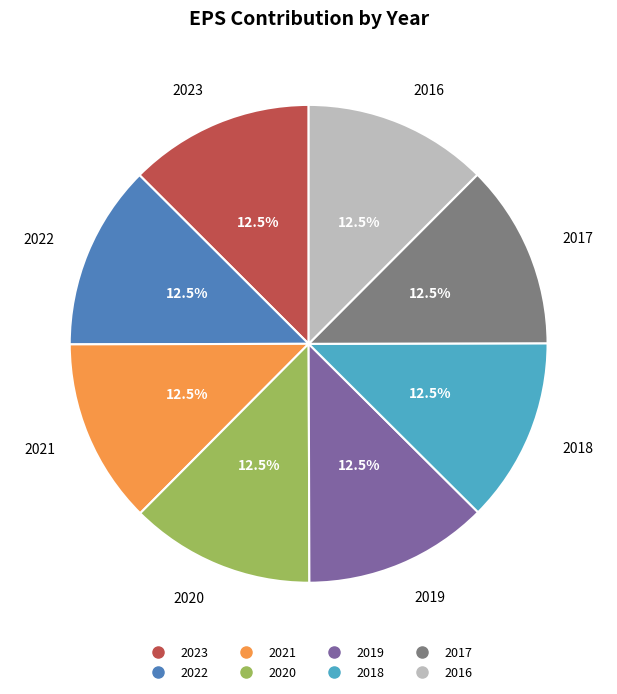

What is the ratio of the value at 2021 to the value at 2020?

1.0